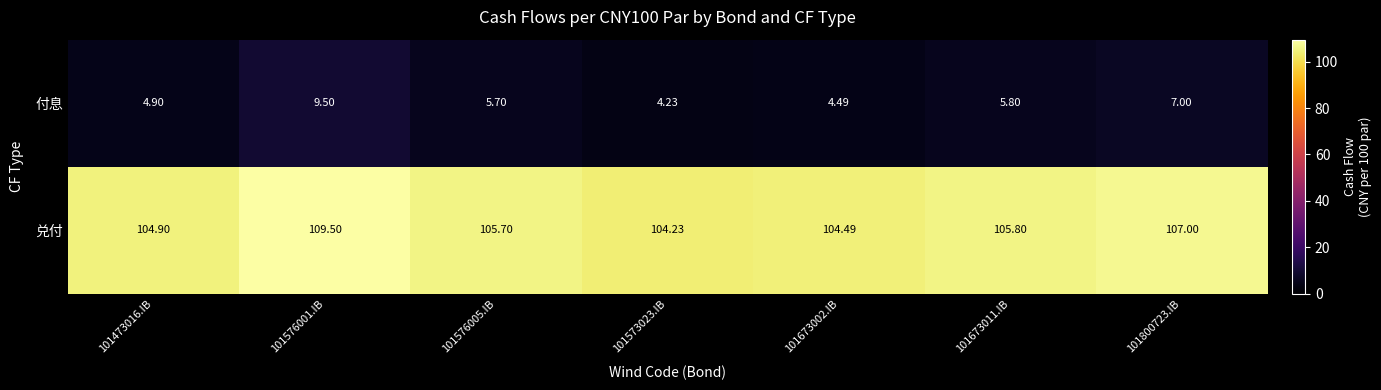

Is the value of 兑付 at 101800723.IB greater than the value of 付息 at 101576005.IB?

Yes